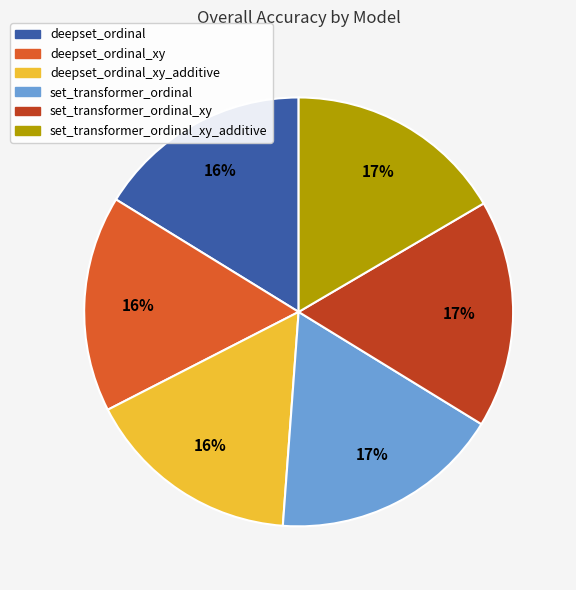

Is deepset_ordinal_xy_additive the majority of the pie?

No